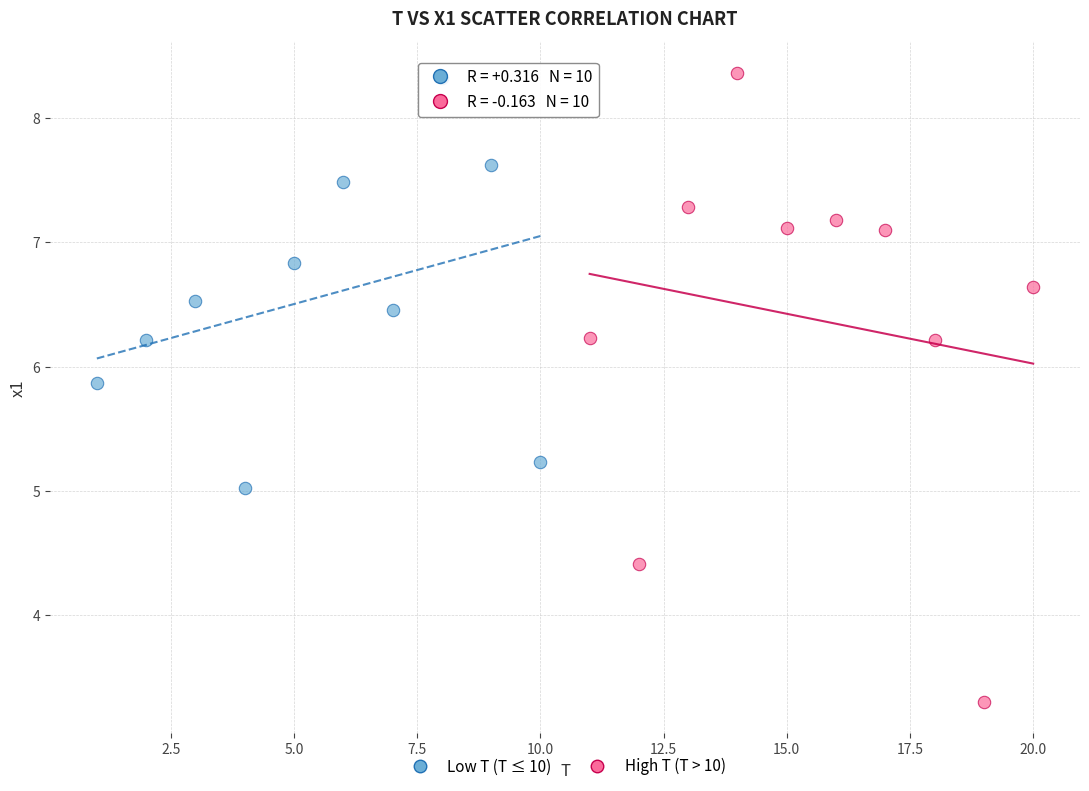

Which series reaches the minimum Y coordinate?

High T (T > 10)